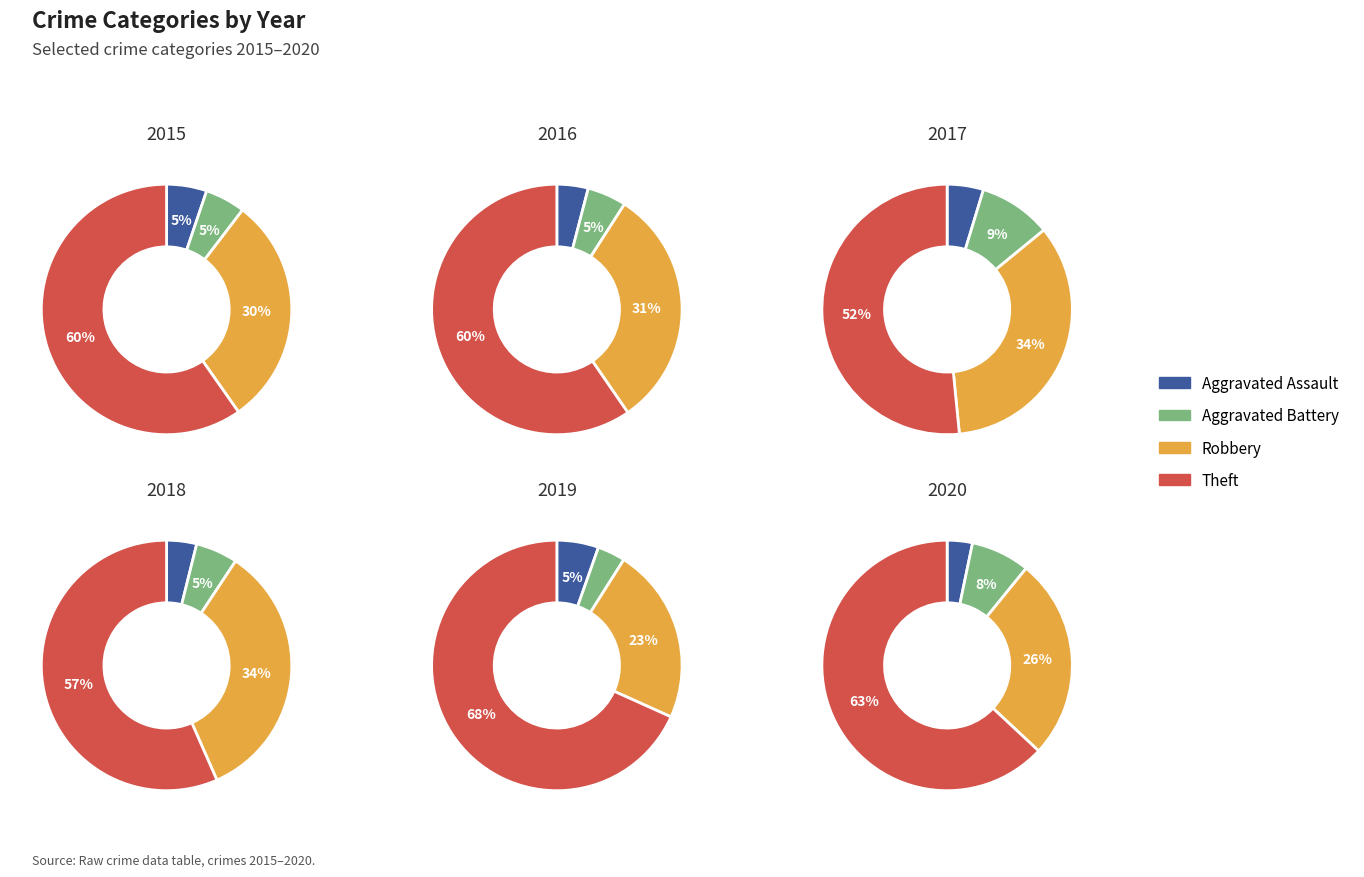

Which category accounts for the majority?

Theft